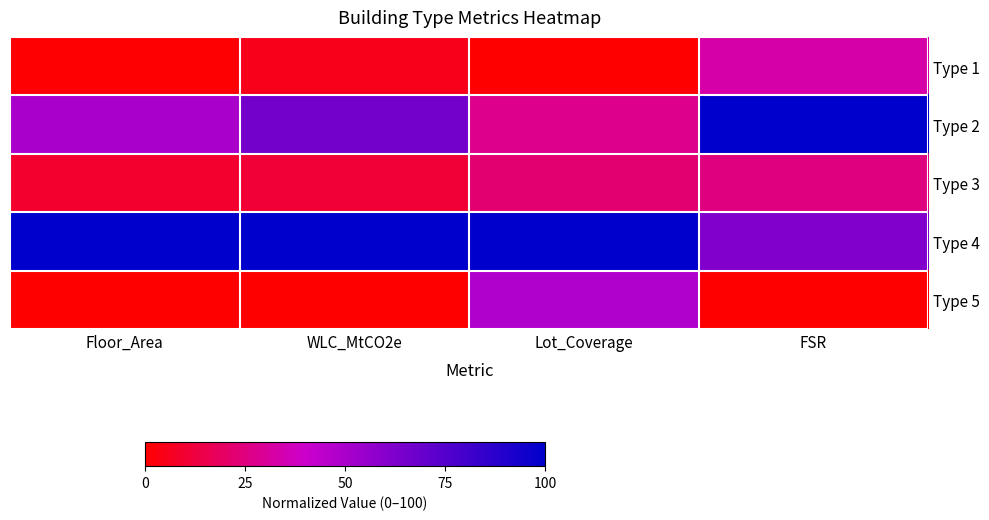

Which series has the largest range (max minus min)?

Type 2